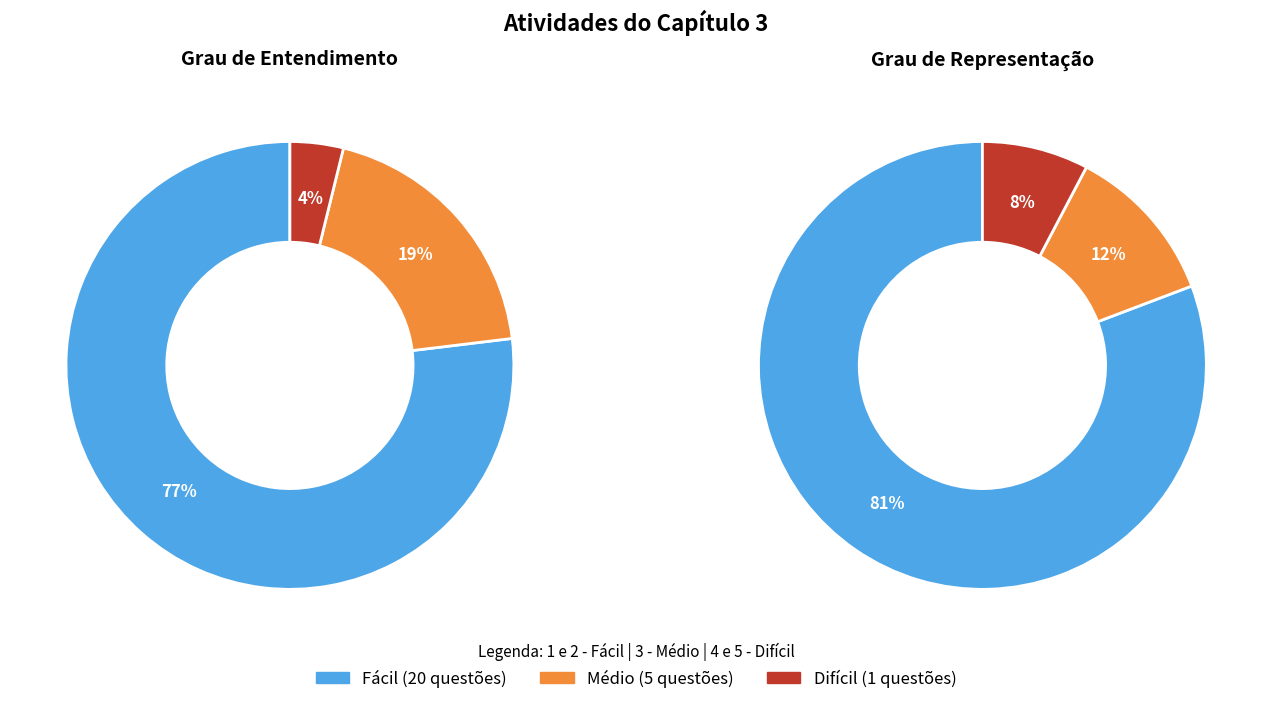

The z slice represents 1% of the pie. True or false?

False